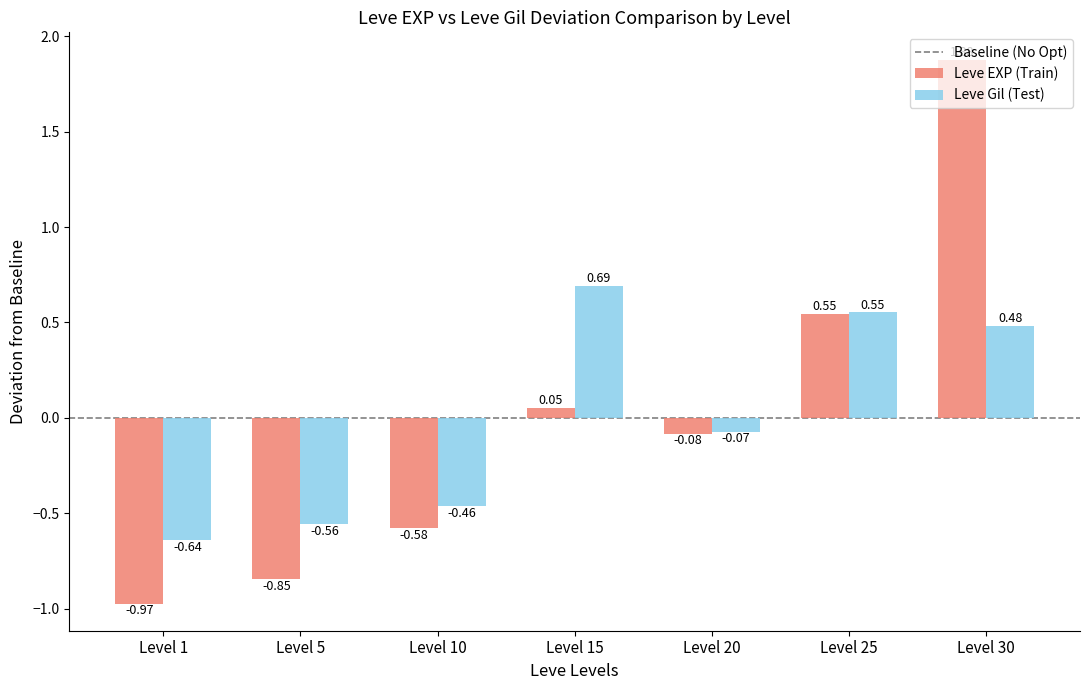

Which series has the largest range (max minus min)?

Leve EXP (Train)